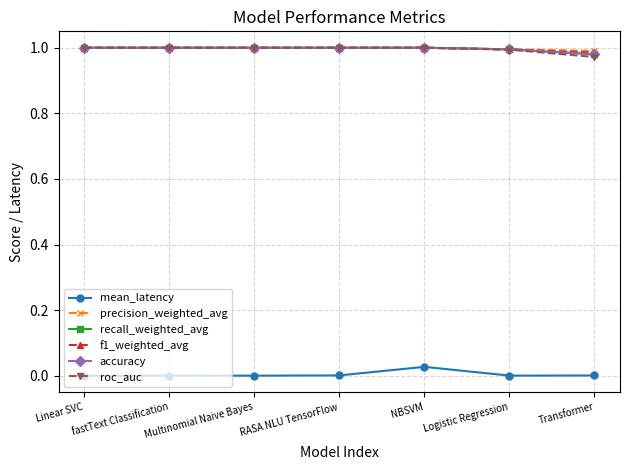

True or false: f1_weighted_avg and mean_latency cross at least once.

False